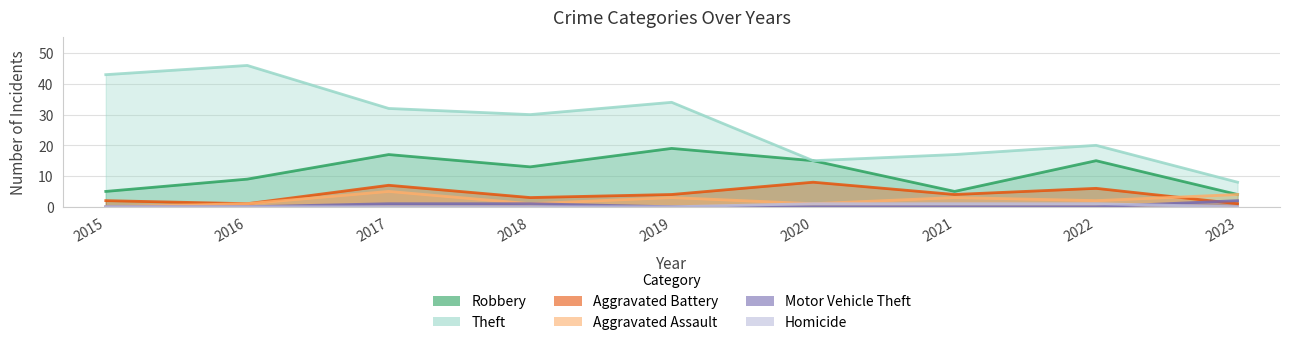

What are all the series names shown in the legend?

Robbery, Theft, Aggravated Battery, Aggravated Assault, Motor Vehicle Theft, Homicide